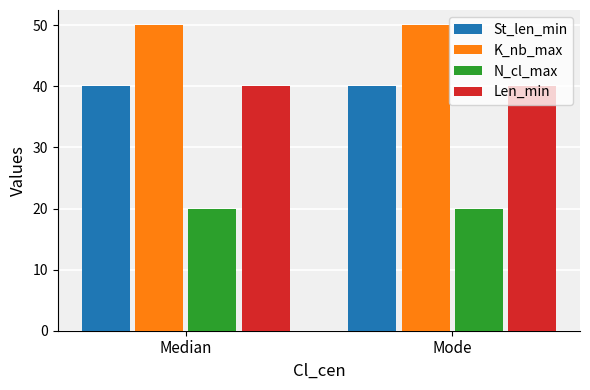

What is the approximate value of Len_min at Median?

40